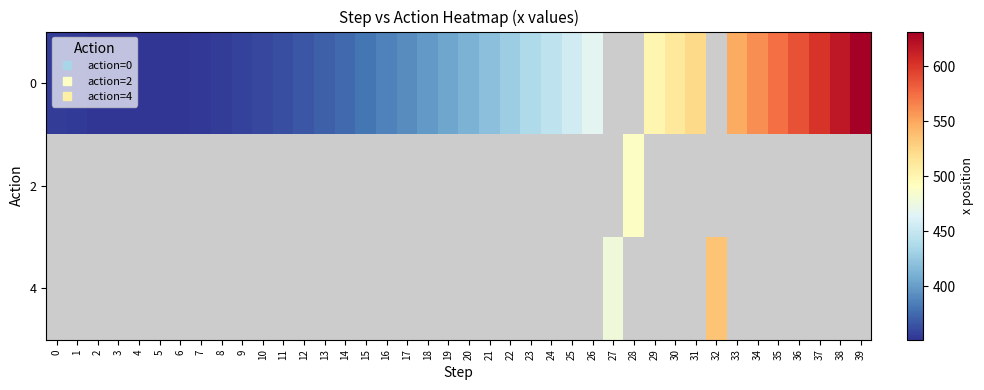

What is the difference between the 0 values at 9 and 33?

190.7